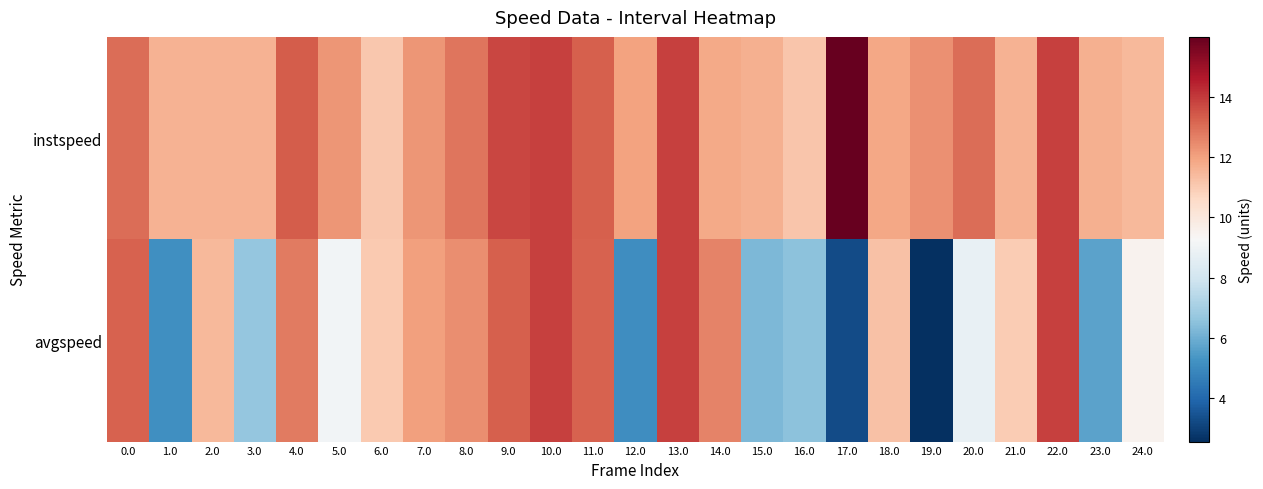

Reading left to right, list all the values displayed in this chart.

instspeed: 0.0=13.0	1.0=11.6	2.0=11.6	3.0=11.6	4.0=13.4	5.0=12.2	6.0=11.1	7.0=12.2	8.0=12.9	9.0=13.7	10.0=13.9	11.0=13.3	12.0=12.0	13.0=13.9	14.0=11.8	15.0=11.6	16.0=11.2	17.0=16.0	18.0=11.9	19.0=12.4	20.0=13.0	21.0=11.6	22.0=13.9	23.0=11.7	24.0=11.4
avgspeed: 0.0=13.3	1.0=5.2	2.0=11.5	3.0=6.7	4.0=12.8	5.0=9.1	6.0=11.1	7.0=12.0	8.0=12.4	9.0=13.3	10.0=13.9	11.0=13.3	12.0=5.1	13.0=13.9	14.0=12.6	15.0=6.3	16.0=6.5	17.0=3.3	18.0=11.2	19.0=2.6	20.0=8.8	21.0=11.0	22.0=13.9	23.0=5.7	24.0=9.5